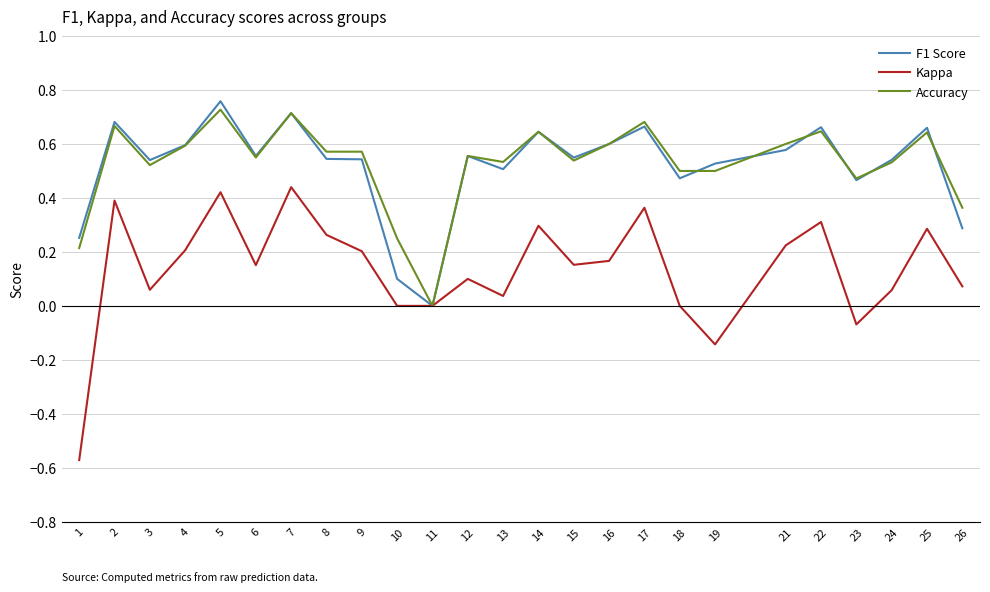

Where is the first local minimum for Accuracy?

3